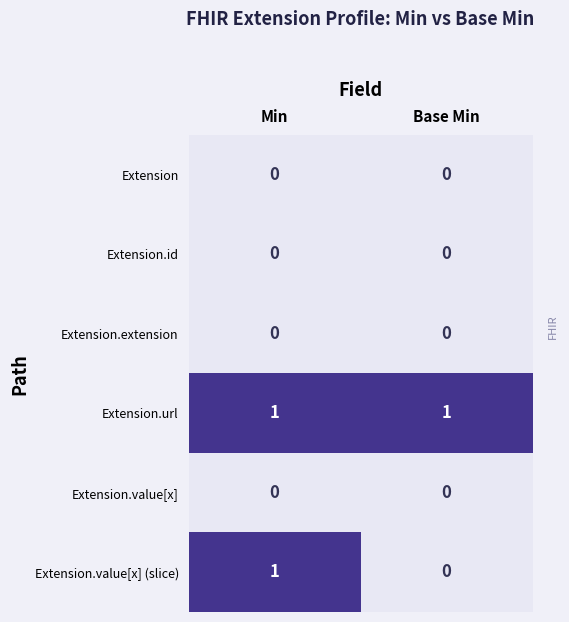

Between Min and Base Min, which series saw the biggest shift?

Extension.value[x] (slice)